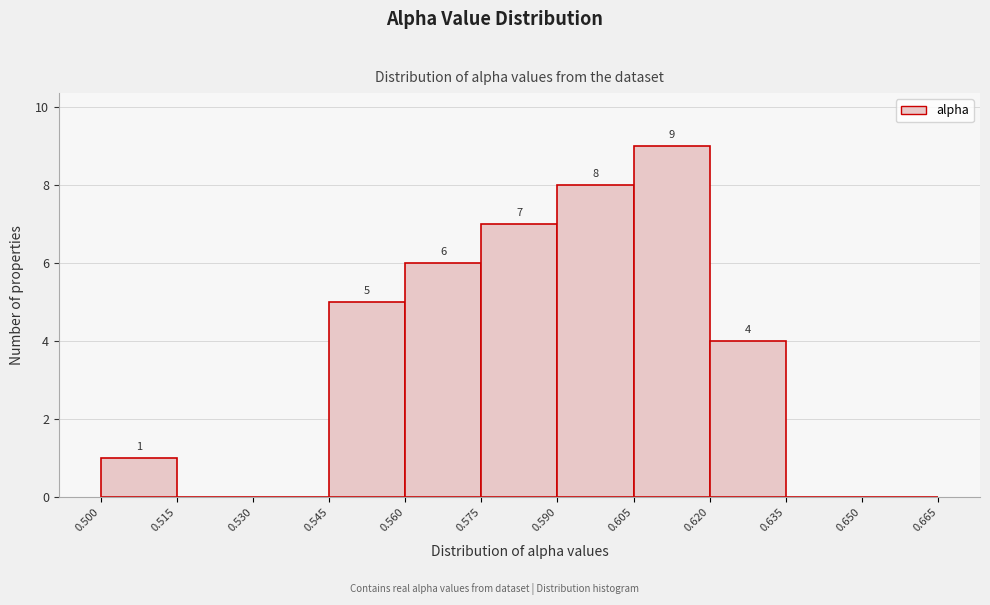

Which range on the x-axis has the tallest bar?

0.605 to 0.620